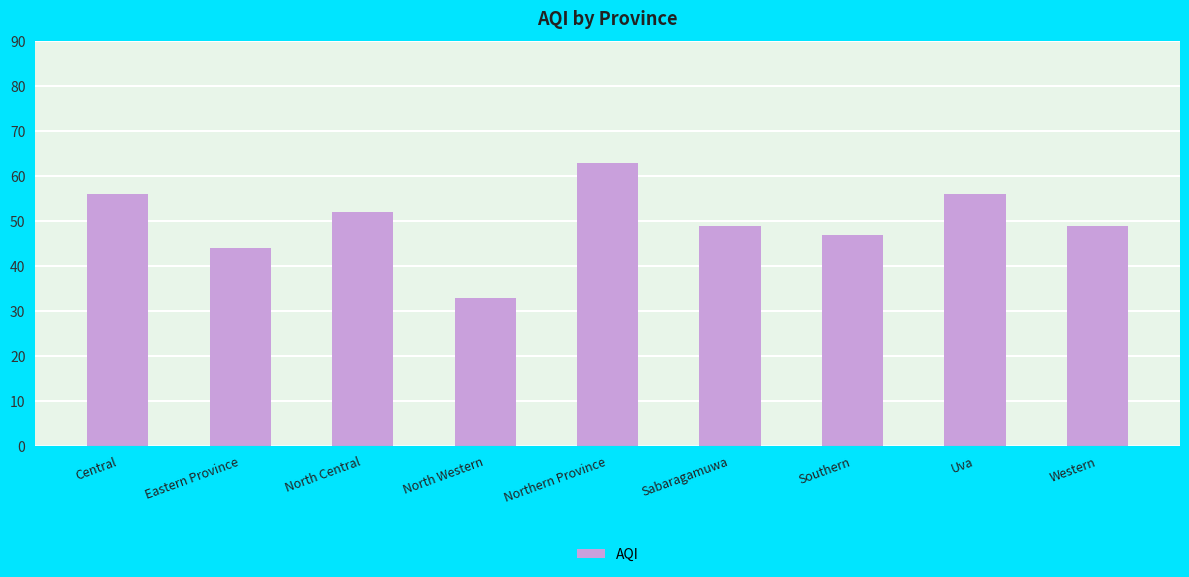

What is the change in value from North Central to Northern Province?

+11